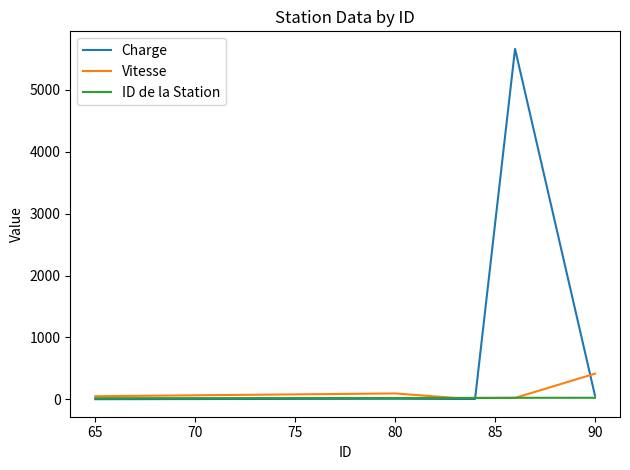

Which series has the largest range (max minus min)?

Charge